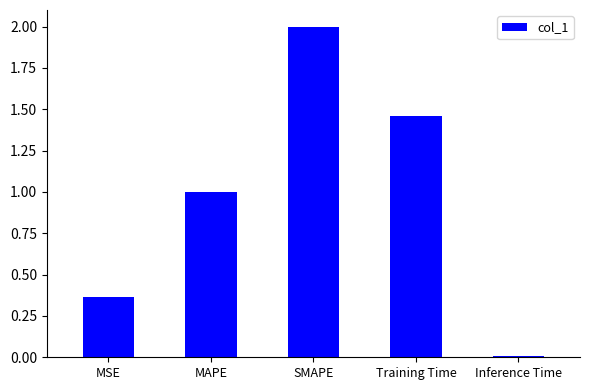

Rank the categories by value from highest to lowest.

SMAPE, Training Time, MAPE, MSE, Inference Time